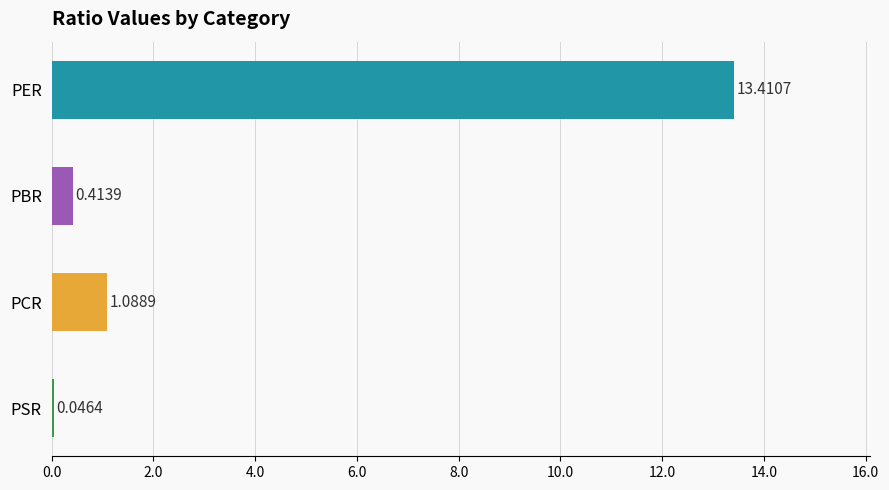

What is the change in value from PBR to PCR?

+0.7